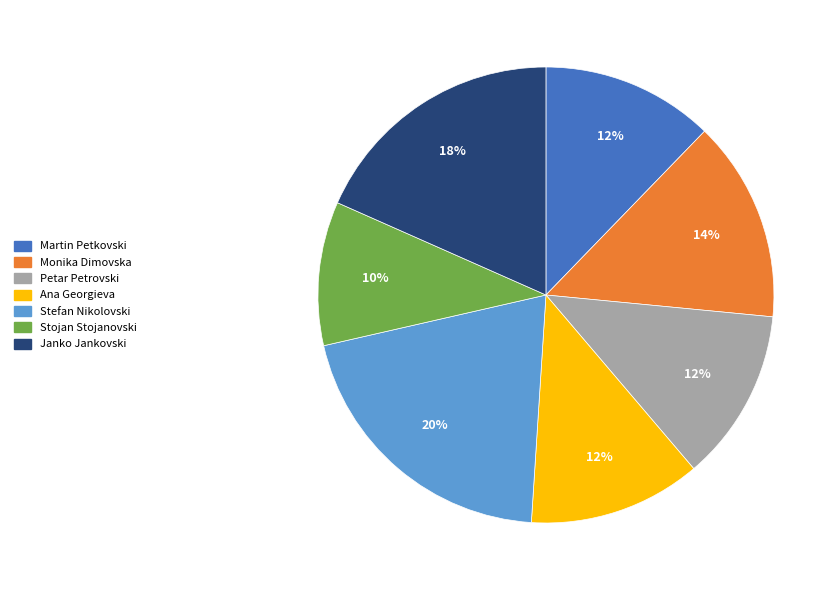

The Martin Petkovski slice represents 20% of the pie. True or false?

False